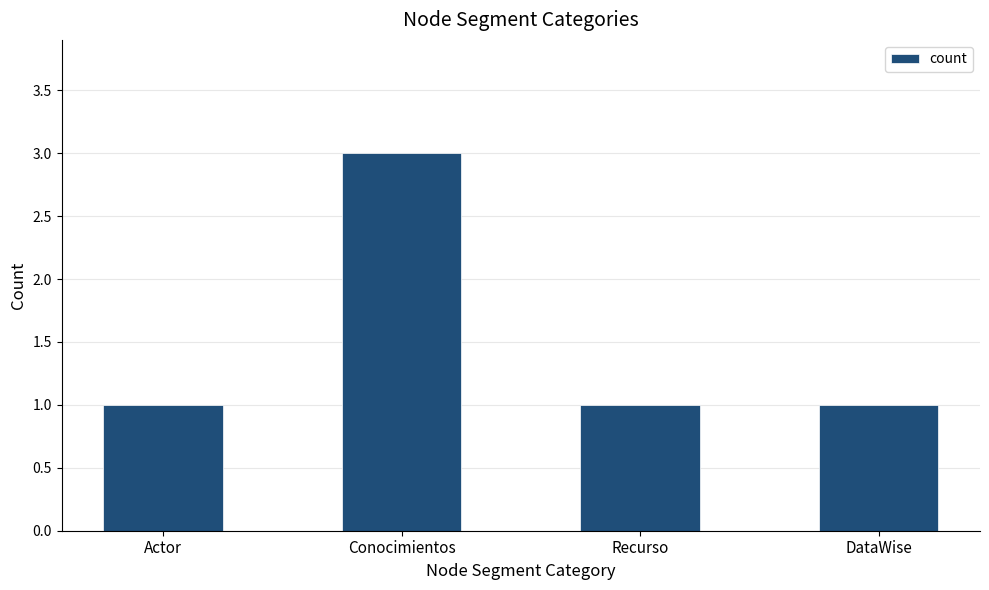

Count the values in the range 1 to 3.

4